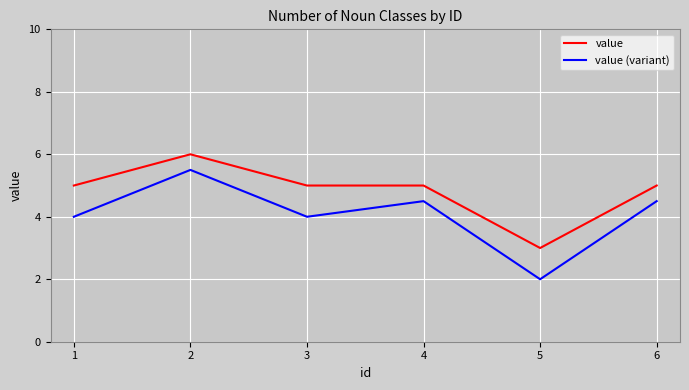

Which series has the widest spread of values?

value (variant)